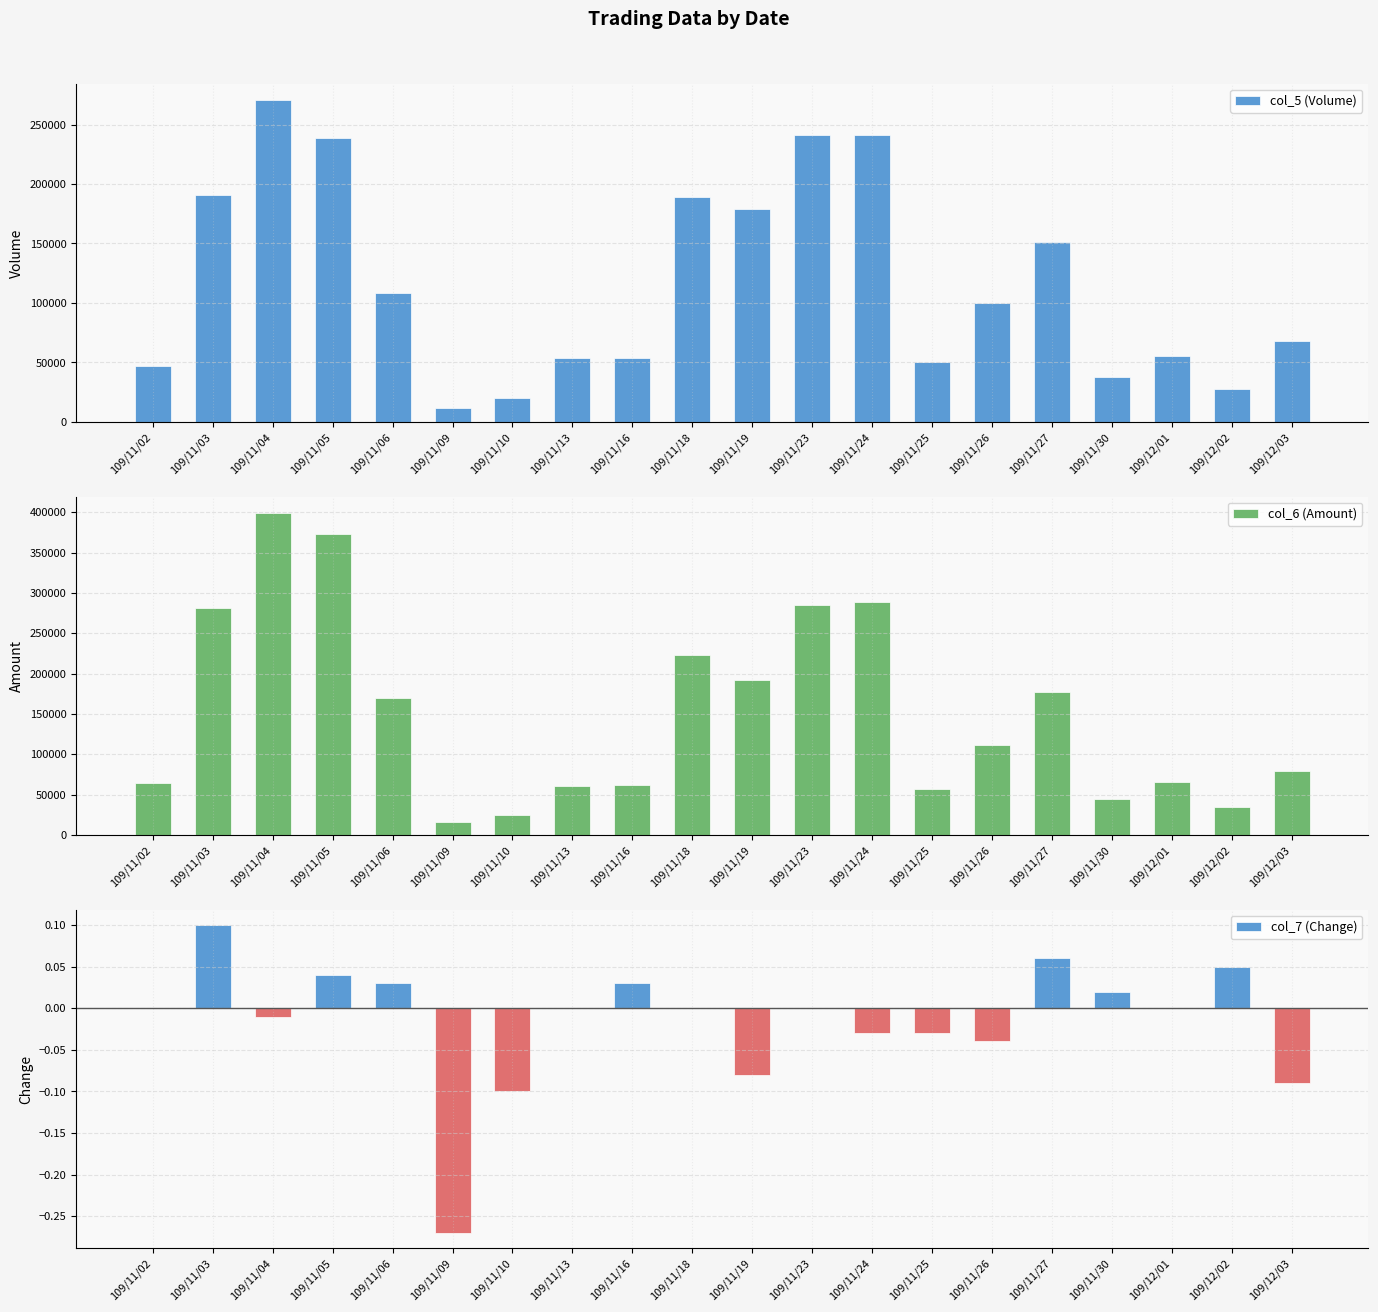

Does the chart contain any negative values?

Yes